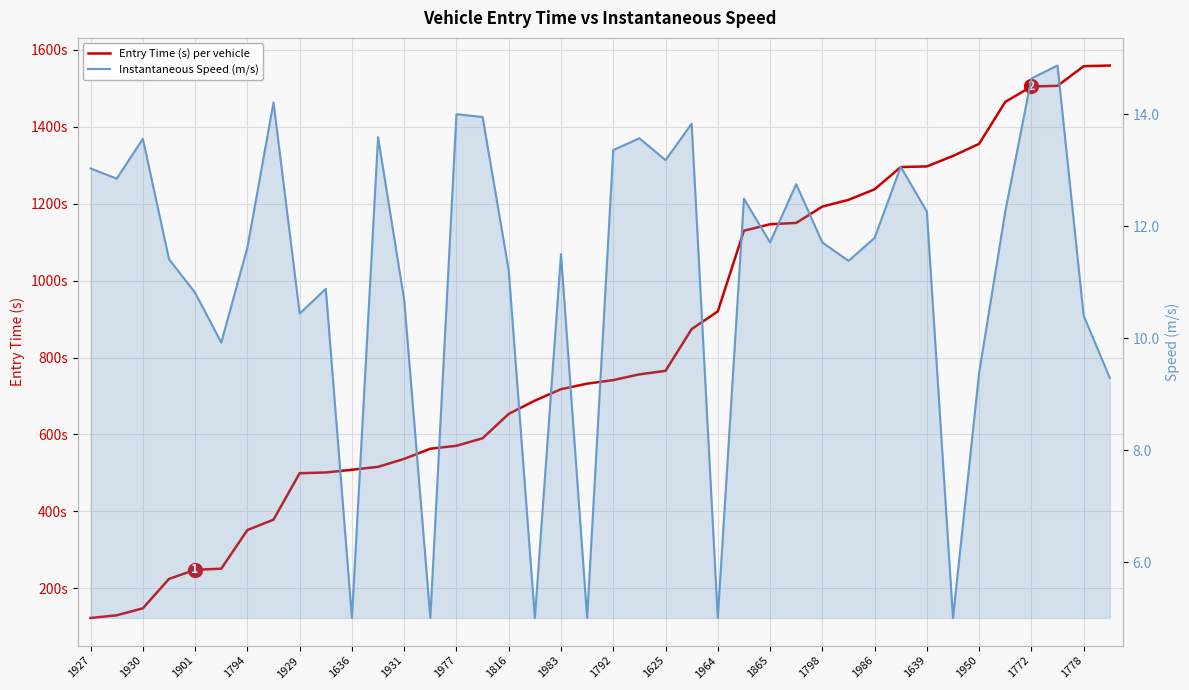

What is the value of the Instantaneous Speed (m/s) point at the 17th from the left?

11.2